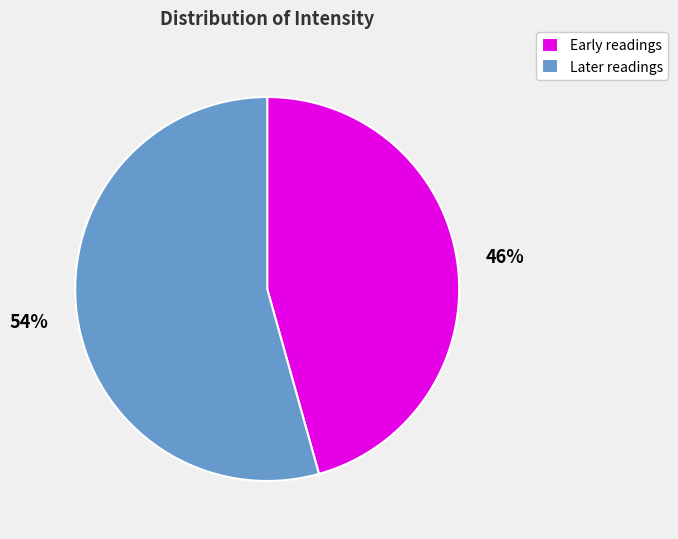

Is it true that Later readings is 54% of the pie?

True